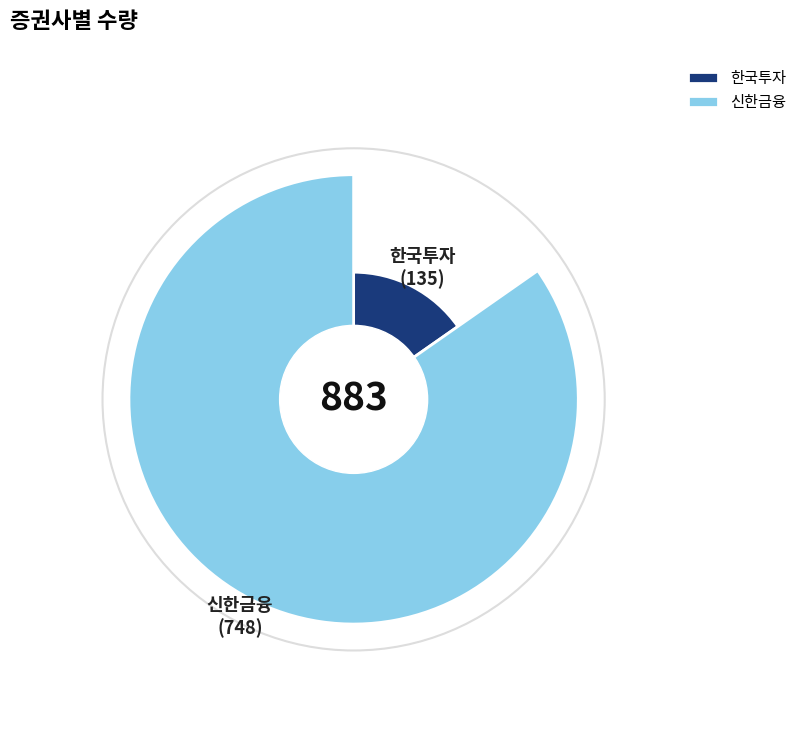

Does 신한금융 represent more than half of the total?

Yes